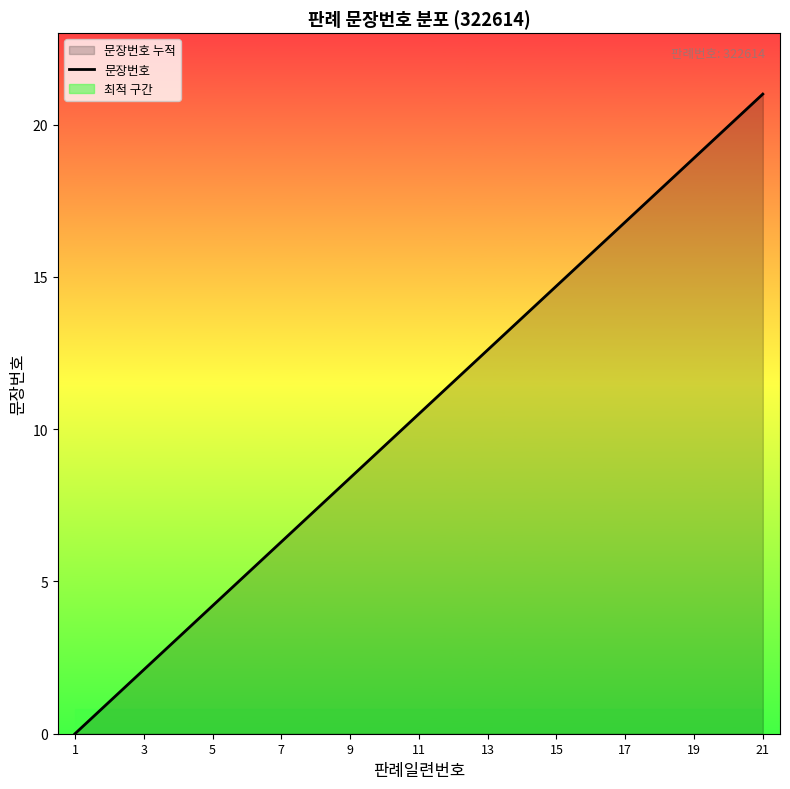

The 문장번호 series shows 5.4 at 19. True or false?

False